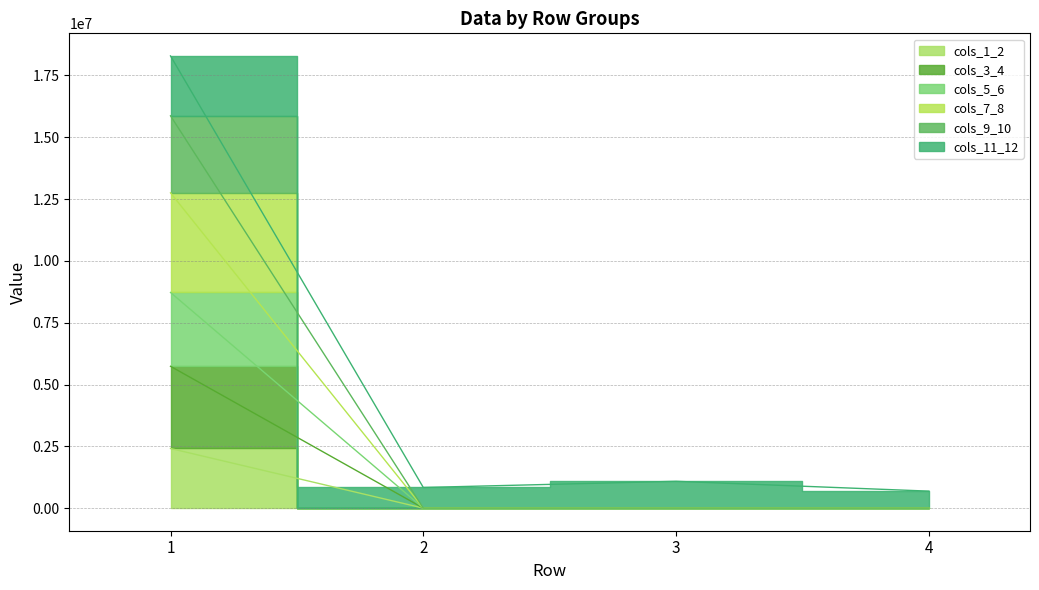

True or false: cols_7_8 and cols_5_6 intersect in this chart.

False